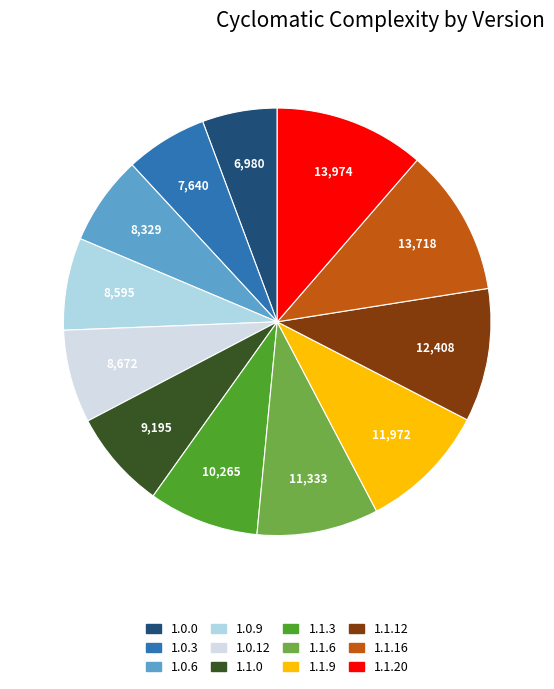

Which category has the smallest portion of the pie?

1.0.0